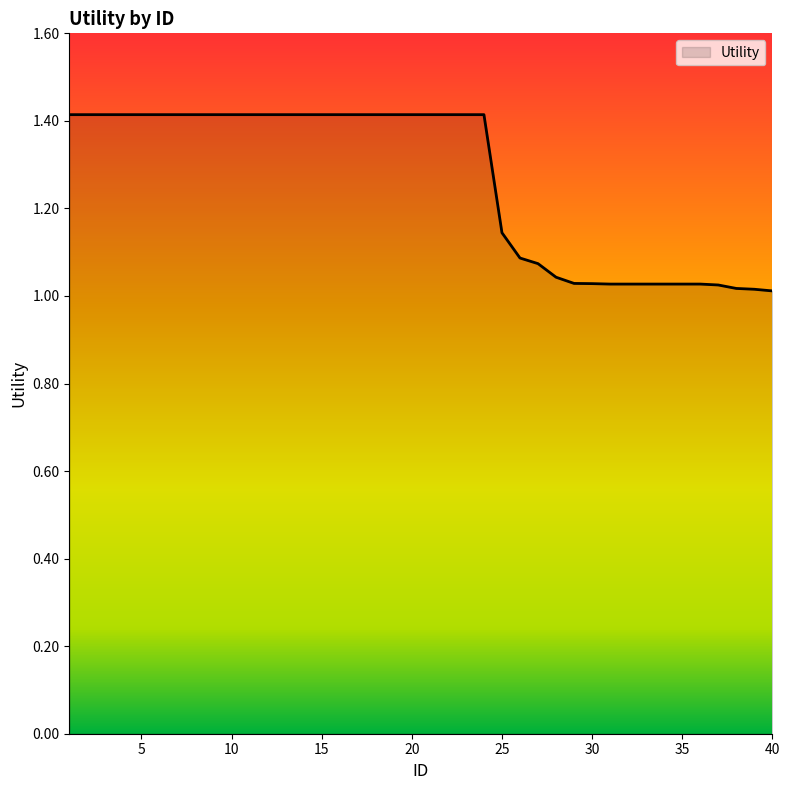

What is the average value?

1.3